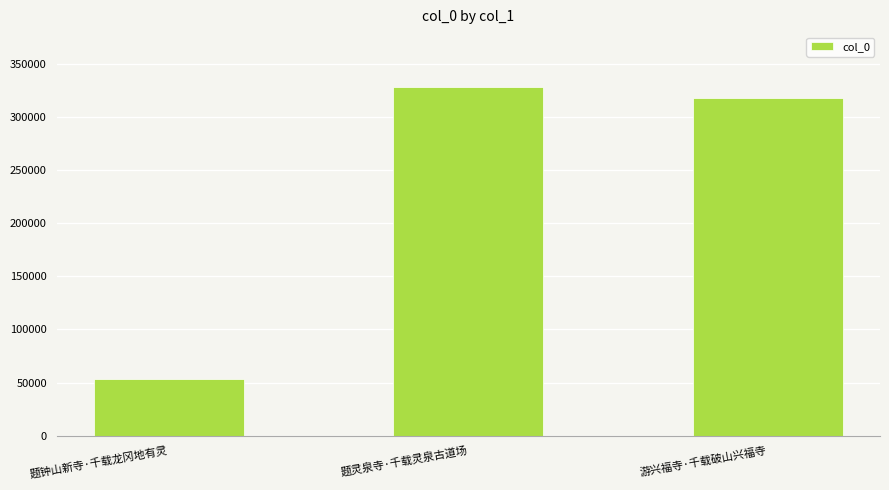

What is the change in value from 题钟山新寺·千载龙冈地有灵 to 游兴福寺·千载破山兴福寺?

+264691